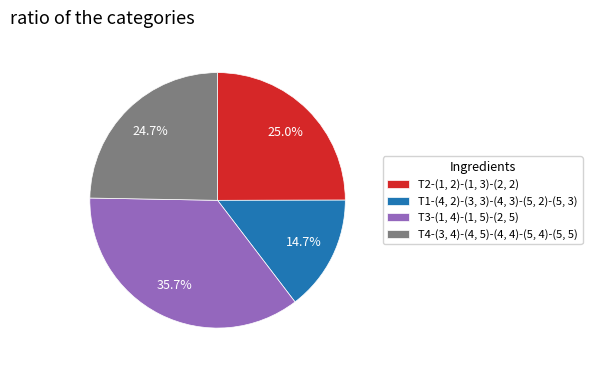

What percentage do T4-(3, 4)-(4, 5)-(4, 4)-(5, 4)-(5, 5) and T1-(4, 2)-(3, 3)-(4, 3)-(5, 2)-(5, 3) together represent?

39.4%